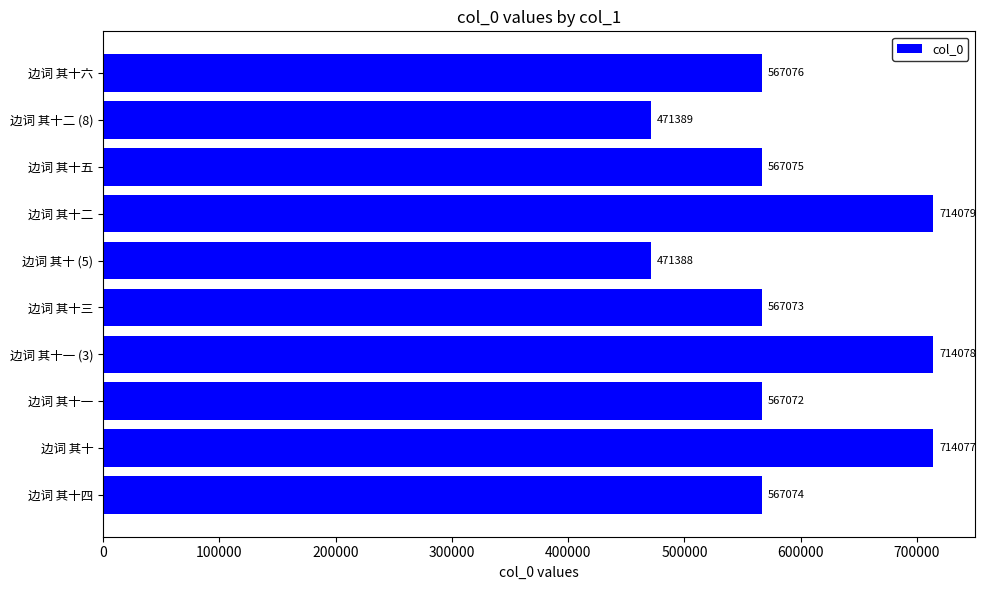

What is the greatest value displayed?

714079